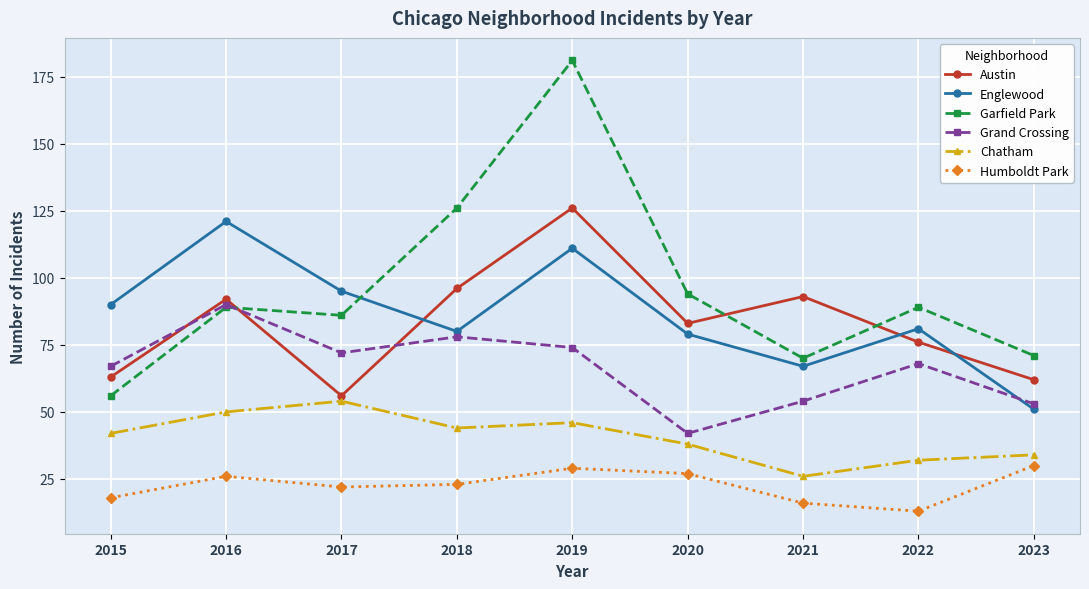

Which series has the widest spread of values?

Garfield Park